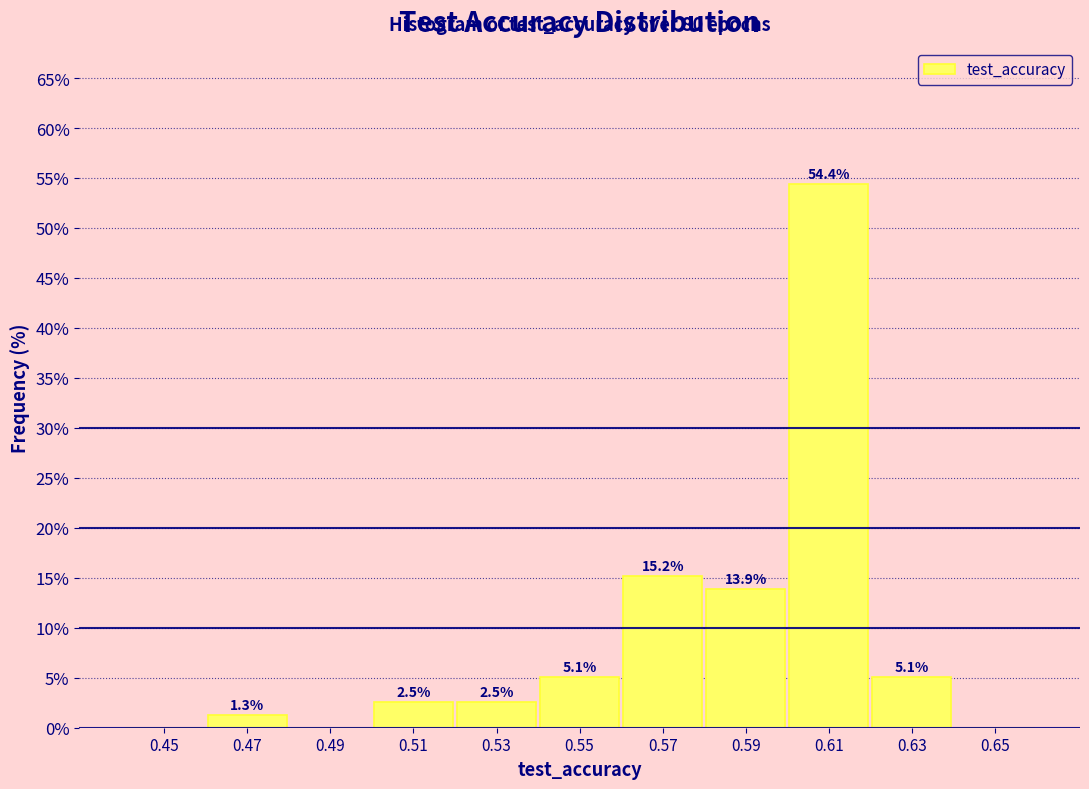

Over which range of the x-axis is the bar tallest?

0.60 to 0.62